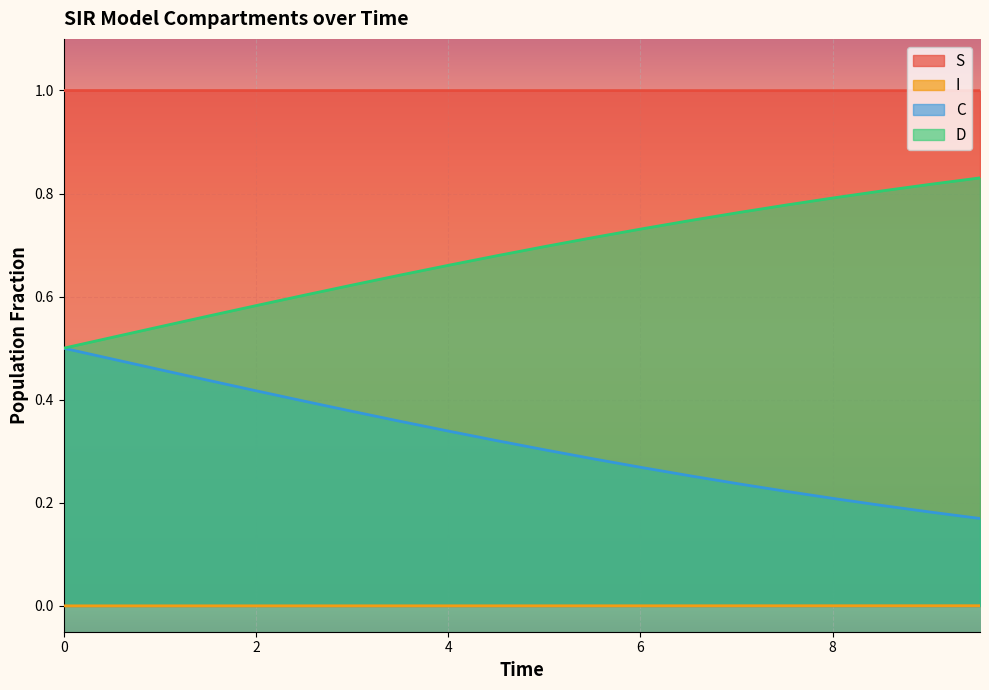

Count the I values in the range 0 to 1.

20